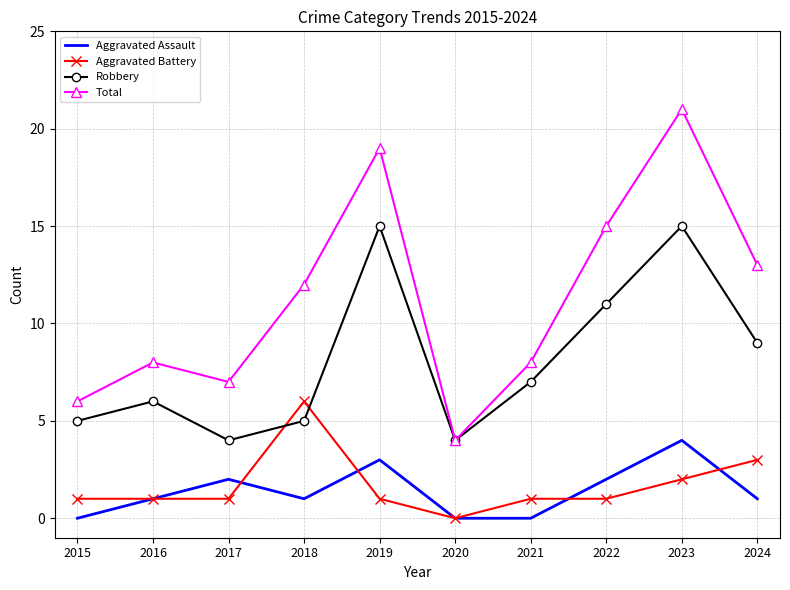

True or false: Aggravated Battery and Total intersect in this chart.

False